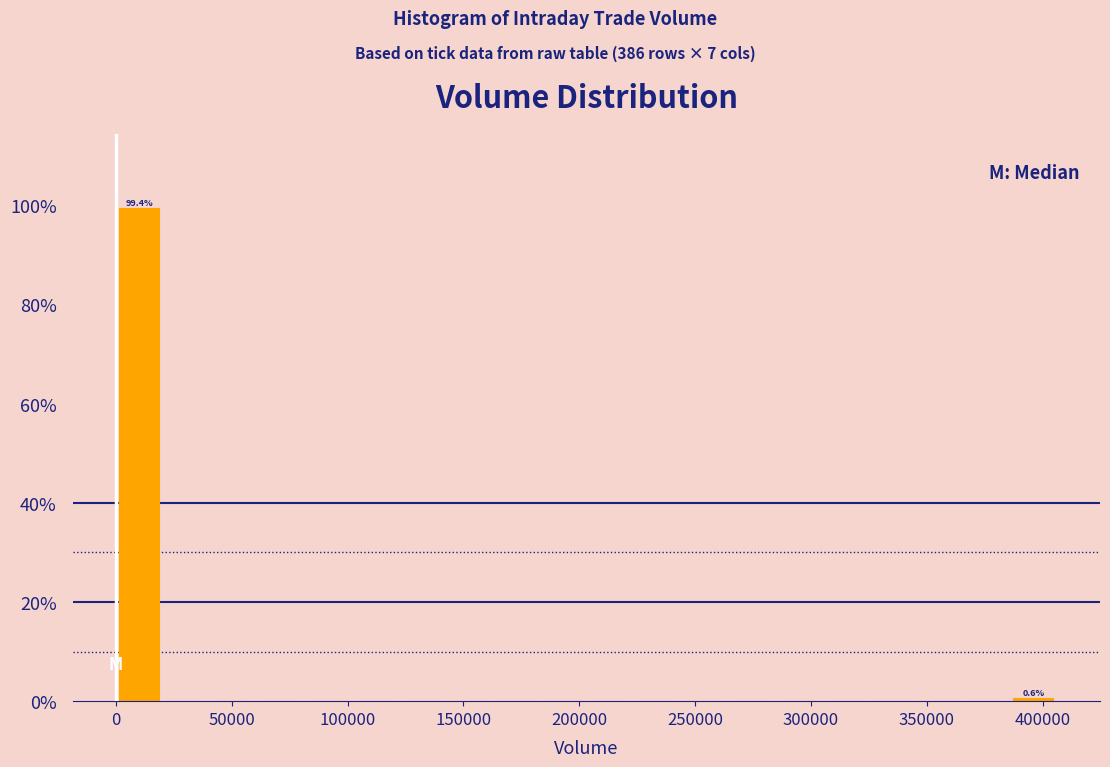

Which range on the x-axis has the tallest bar?

0 to 20000